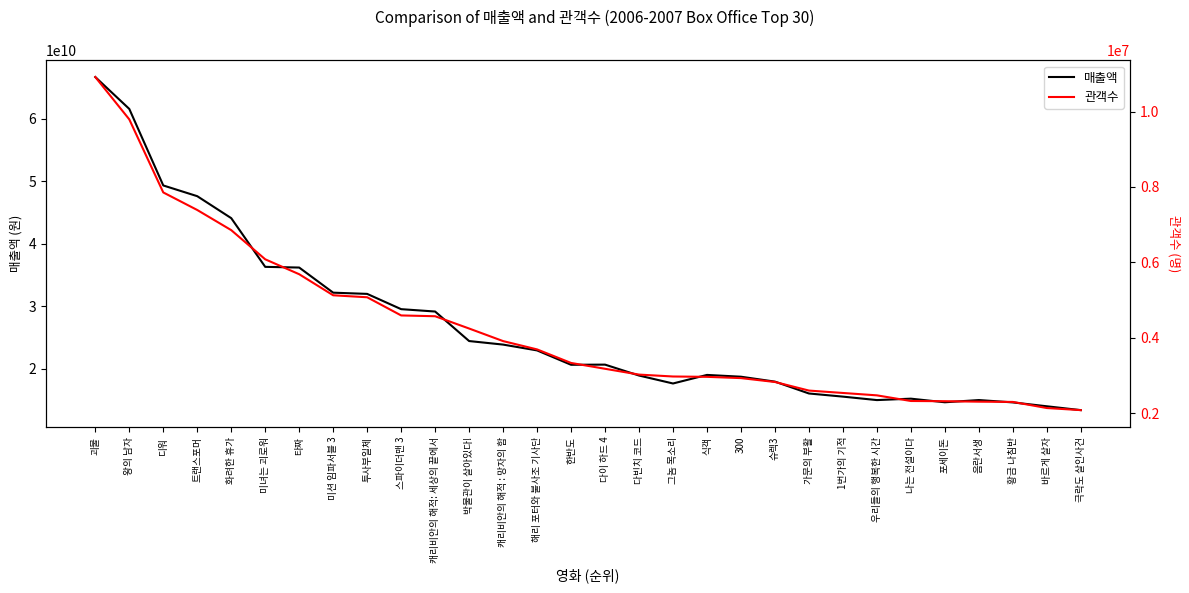

Reading left to right, extract all data points from this chart.

매출액: 괴물=66715881300	왕의 남자=61605851900	디워=49339934700	트랜스포머=47619379338	화려한 휴가=44098449600	미녀는 괴로워=36292848900	타짜=36181314700	미션 임파서블 3=32154883400	투사부일체=31959686000	스파이더맨 3=29511658000	캐리비안의 해적: 세상의 끝에서=29133447500	박물관이 살아있다!=24401542200	캐리비안의 해적 : 망자의 함=23832939000	해리 포터와 불사조 기사단=22899775300	한반도=20597497600	다이 하드 4=20622308900	다빈치 코드=18873057800	그놈 목소리=17598617600	식객=18972140500	300=18683698500	슈렉3=17896938500	가문의 부활=15996330400	1번가의 기적=15494034100	우리들의 행복한 시간=14938458000	나는 전설이다=15166253000	포세이돈=14588094300	음란서생=14944528700	황금 나침반=14566840000	바르게 살자=13944930000	극락도 살인사건=13328932000
관객수: 괴물=10917195	왕의 남자=9793917	디워=7855441	트랜스포머=7389696	화려한 휴가=6855300	미녀는 괴로워=6081480	타짜=5685521	미션 임파서블 3=5127003	투사부일체=5074314	스파이더맨 3=4592309	캐리비안의 해적: 세상의 끝에서=4571229	박물관이 살아있다!=4245247	캐리비안의 해적 : 망자의 함=3911617	해리 포터와 불사조 기사단=3691060	한반도=3331593	다이 하드 4=3176937	다빈치 코드=3022936	그놈 목소리=2972299	식객=2963196	300=2929561	슈렉3=2826621	가문의 부활=2598859	1번가의 기적=2535431	우리들의 행복한 시간=2472060	나는 전설이다=2322318	포세이돈=2316695	음란서생=2304365	황금 나침반=2297587	바르게 살자=2135606	극락도 살인사건=2079989